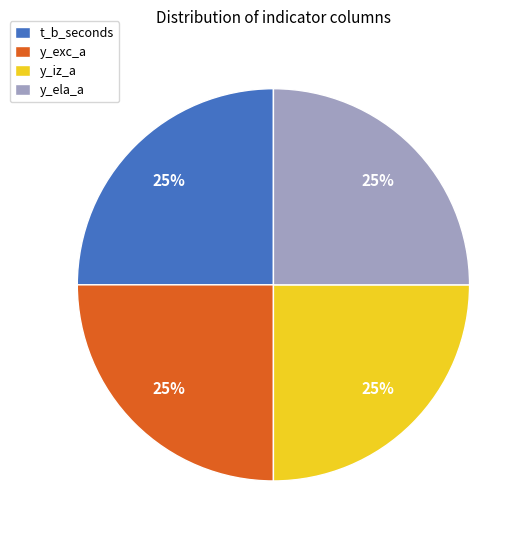

Is it true that y_ela_a is 11% of the pie?

False